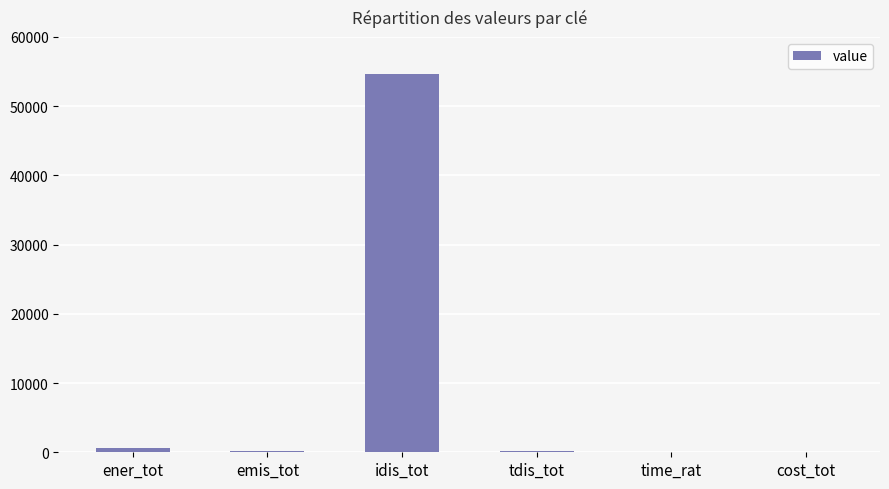

How many data points does each series have?

6